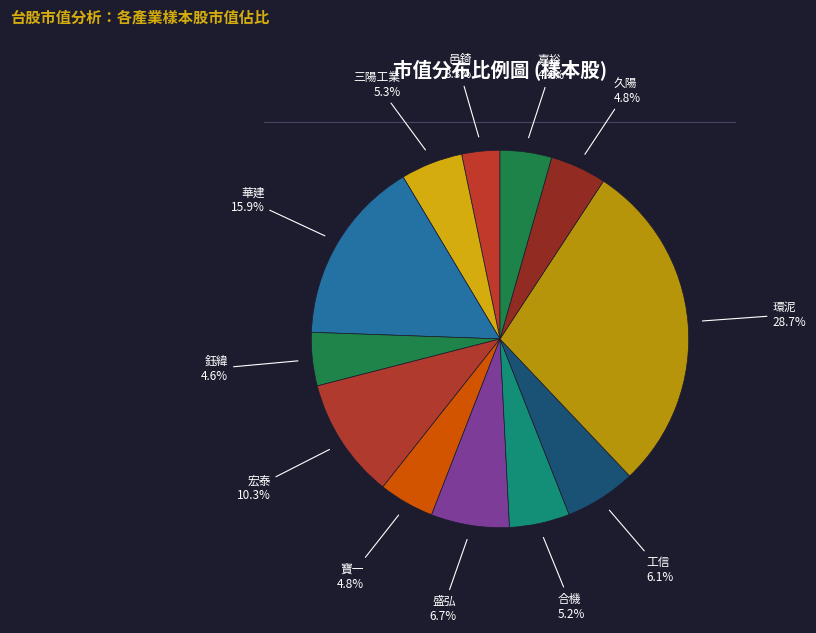

Combined, what portion of the pie is 鈺緯 and 嘉裕?

9.0%